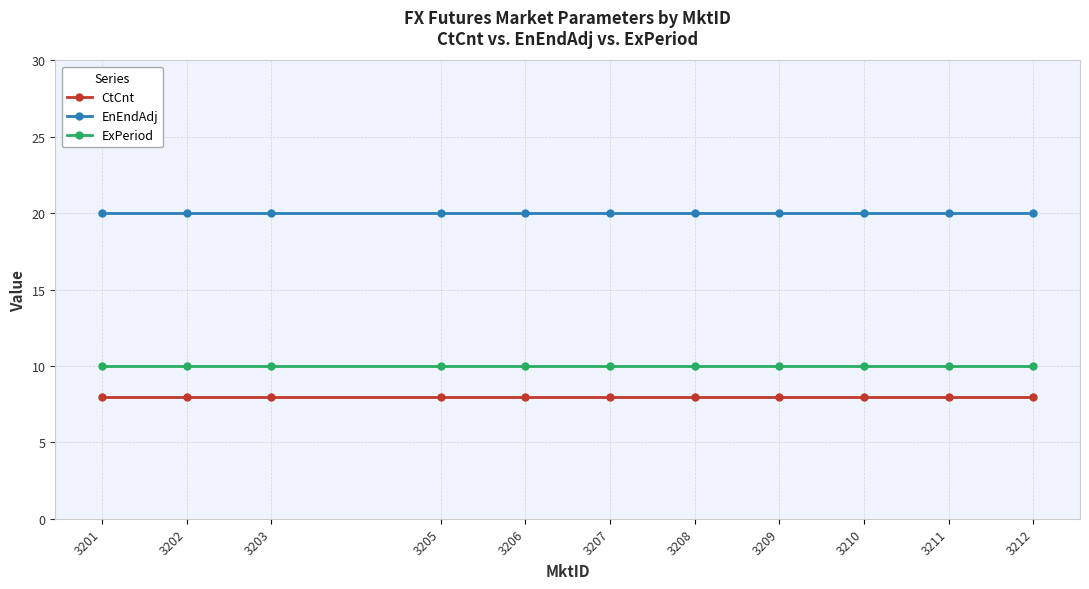

Is it true that EnEndAdj equals 35 at 3202?

False